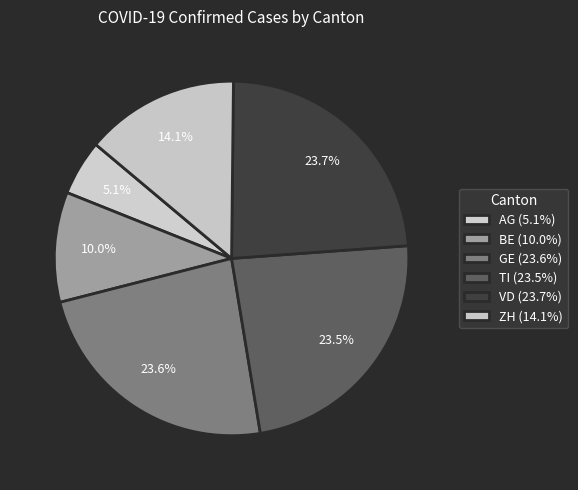

What is the largest slice in the pie chart?

VD